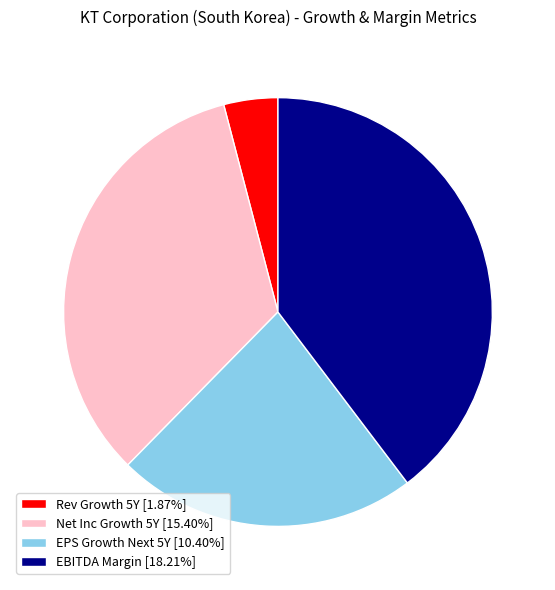

Does Net Inc Growth 5Y [15.40%] account for over 50% of the chart?

No